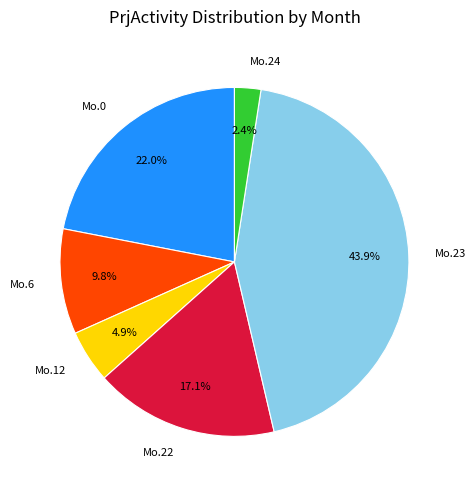

To the nearest percent, what is the difference between the largest and smallest slice percentages?

41%